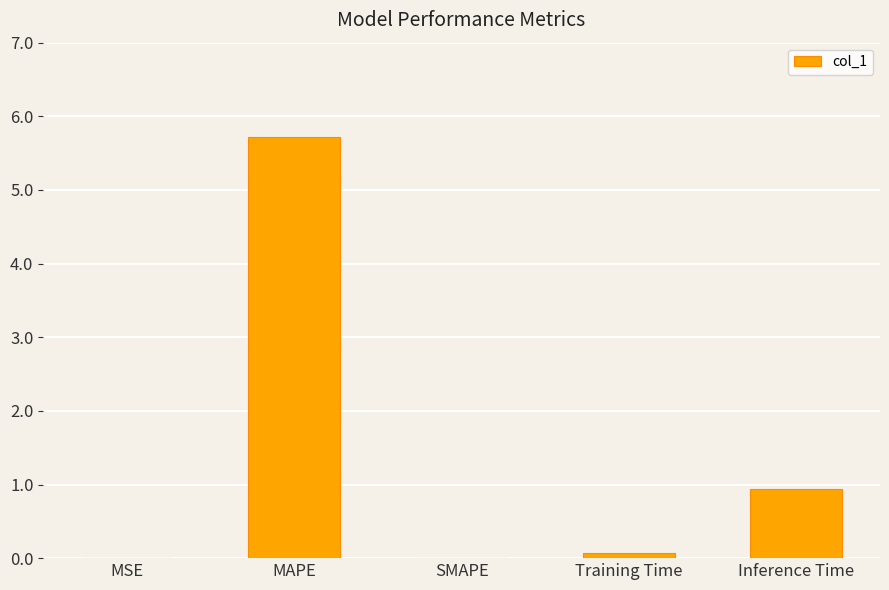

At which category does the chart reach its peak across all series?

MAPE